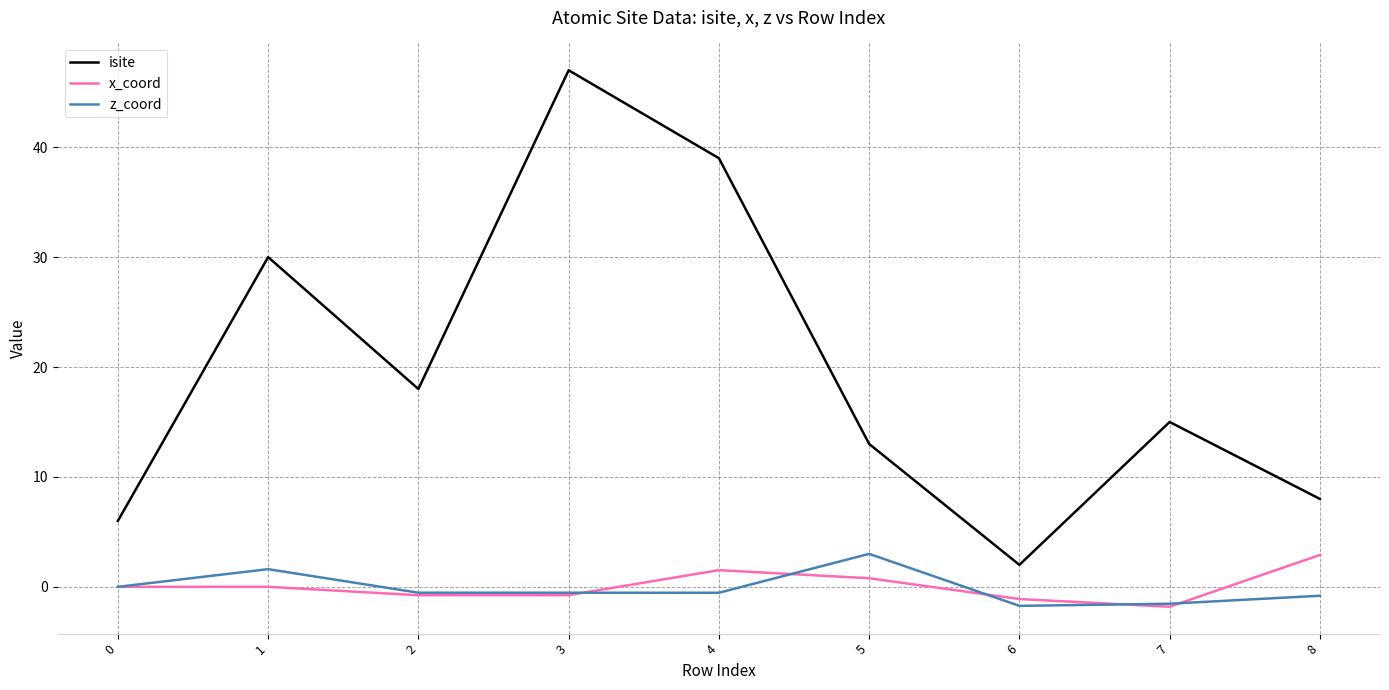

How many lines are shown in the chart?

3